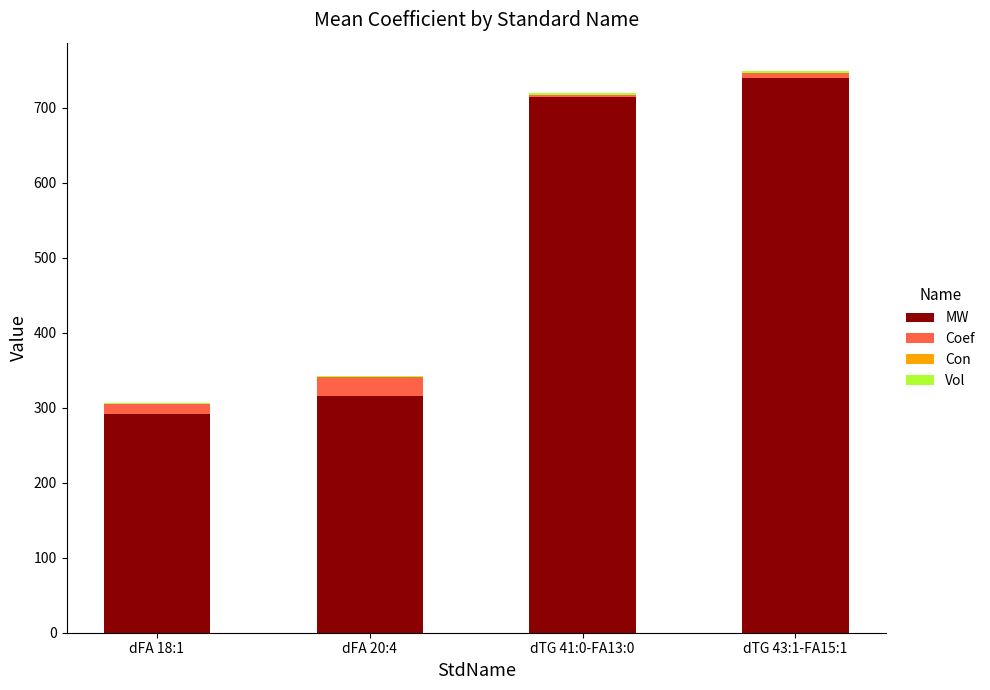

The value of MW at dFA 18:1 is 291.3. True or false?

True